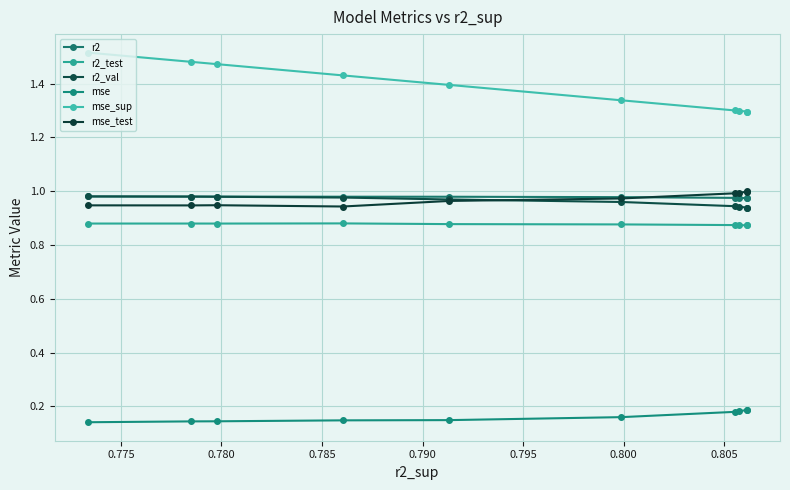

Reading left to right, transcribe all the data shown in this chart.

r2: 1.0	1.0	1.0	1.0	1.0	1.0	1.0	1.0	1.0	1.0
r2_test: 0.9	0.9	0.9	0.9	0.9	0.9	0.9	0.9	0.9	0.9
r2_val: 1.0	1.0	1.0	1.0	1.0	1.0	0.9	0.9	0.9	0.9
mse: 0.1	0.1	0.1	0.1	0.1	0.2	0.2	0.2	0.2	0.2
mse_sup: 1.5	1.5	1.5	1.4	1.4	1.3	1.3	1.3	1.3	1.3
mse_test: 0.9	0.9	0.9	0.9	1.0	1.0	1.0	1.0	1.0	1.0